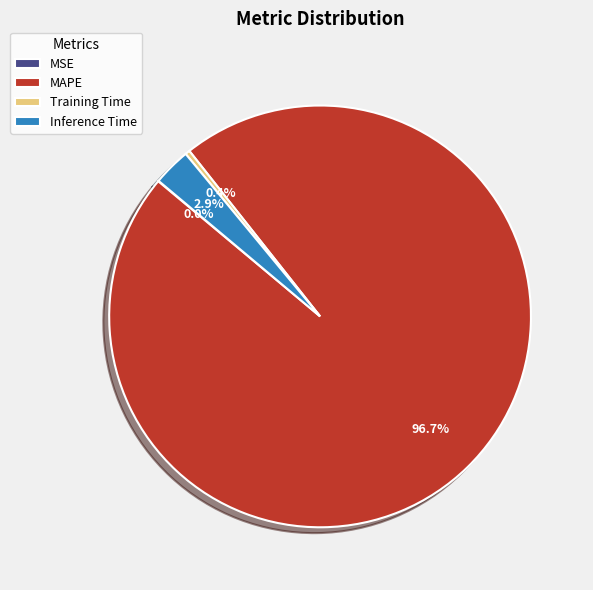

The MAPE slice represents 97% of the pie. True or false?

True